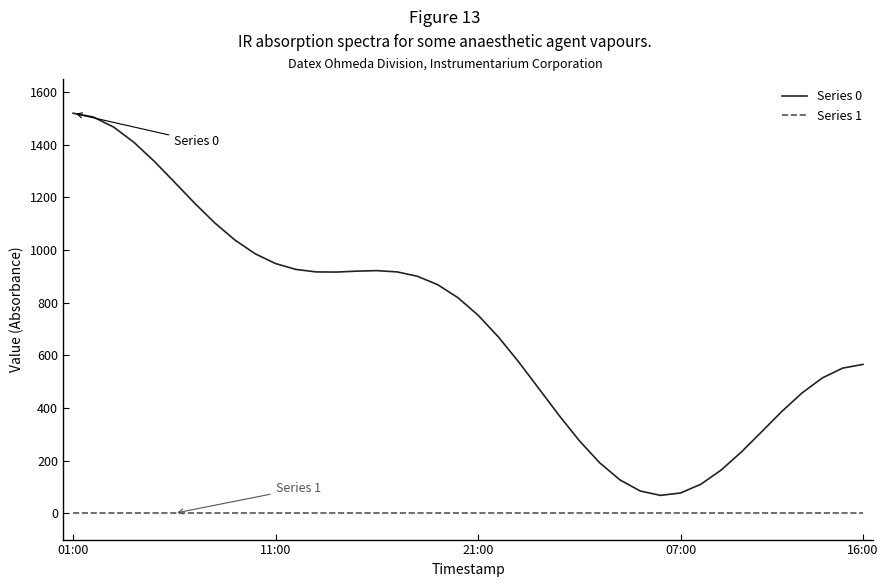

Which series has the largest range (max minus min)?

Series 0